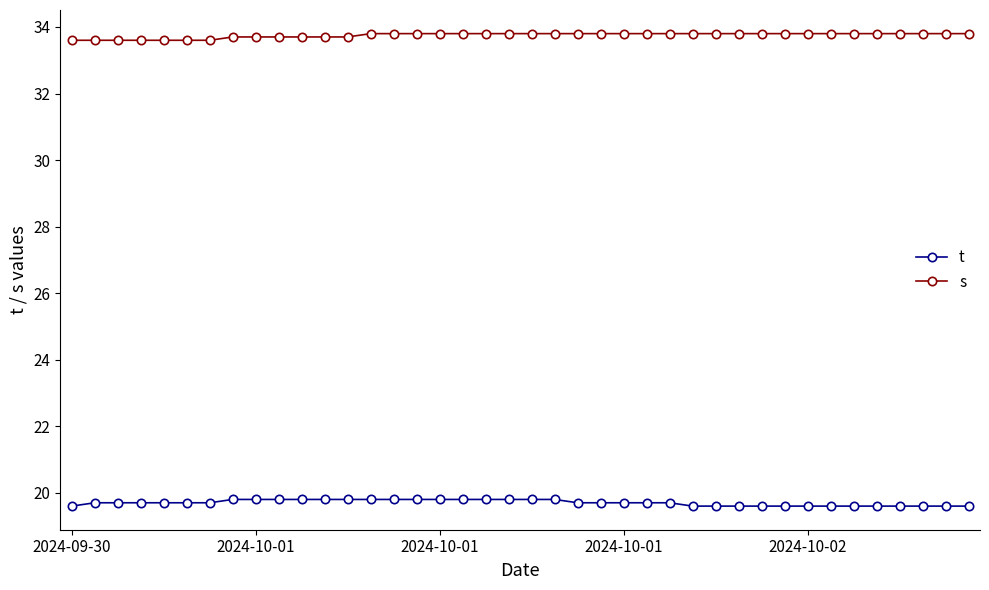

What is the average value of the t series?

19.7